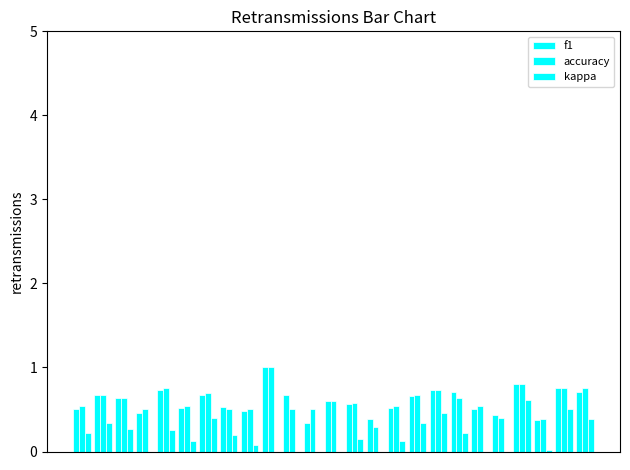

What is the sum of the accuracy values at 9 and 18?

1.6